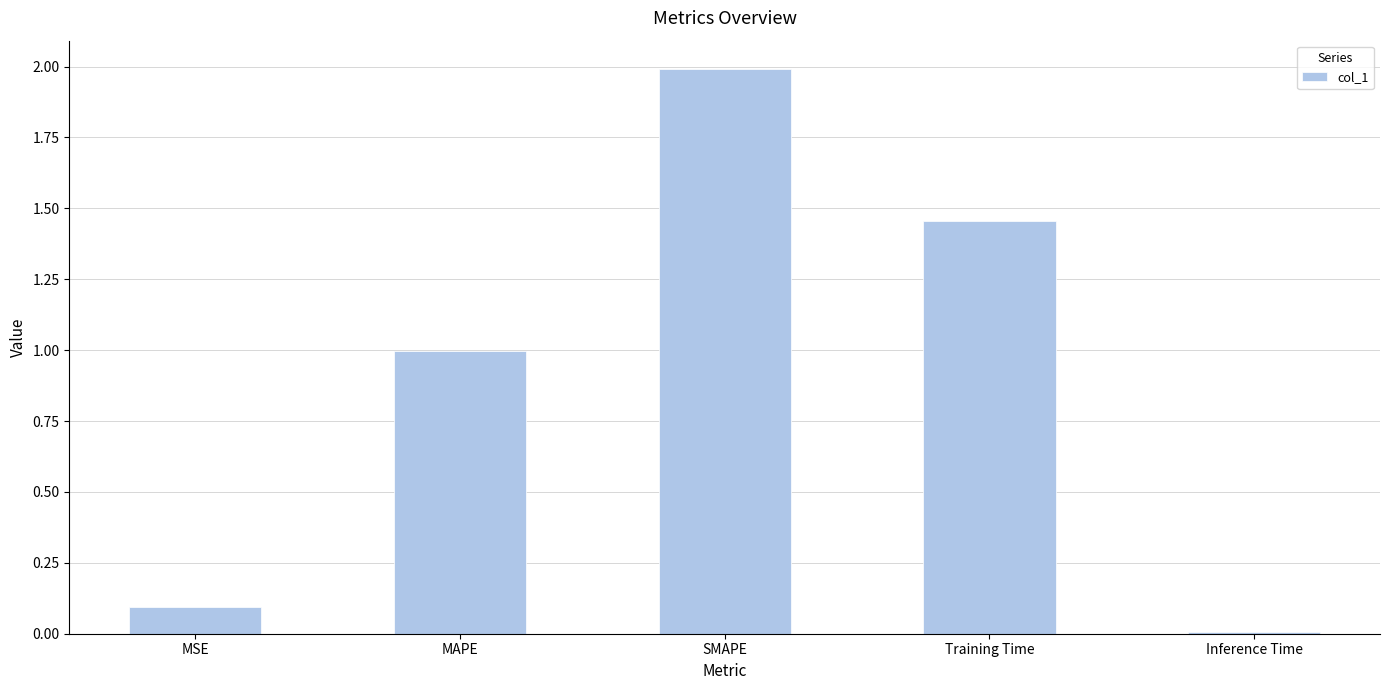

True or false: the data shows 0.0 at Inference Time.

True